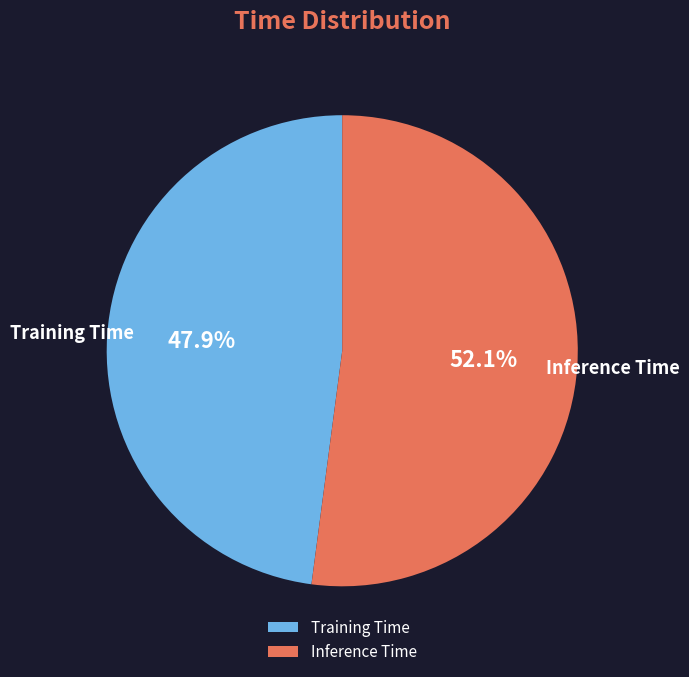

Which slice is the largest?

Inference Time